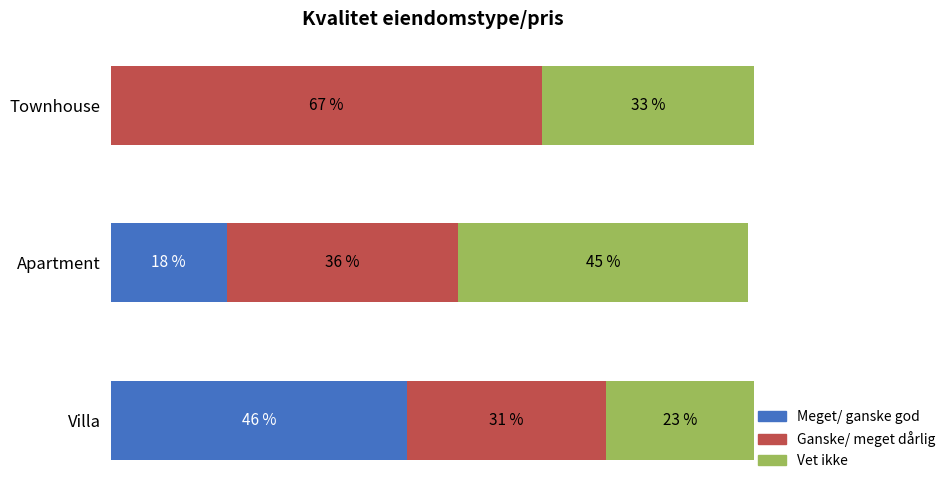

Which category has the highest value in the Meget/ ganske god series?

Villa